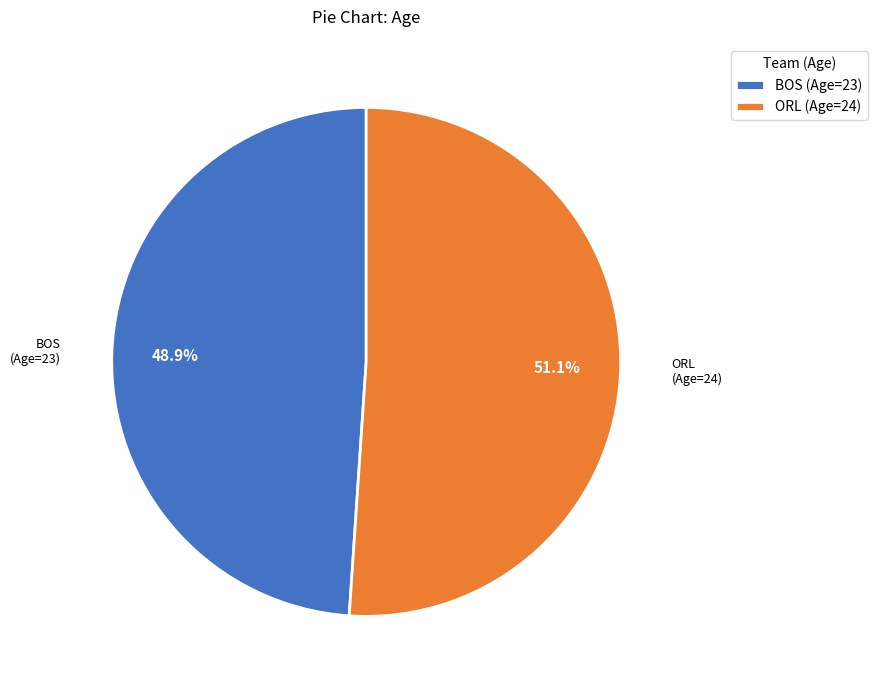

The BOS slice represents 49% of the pie. True or false?

True